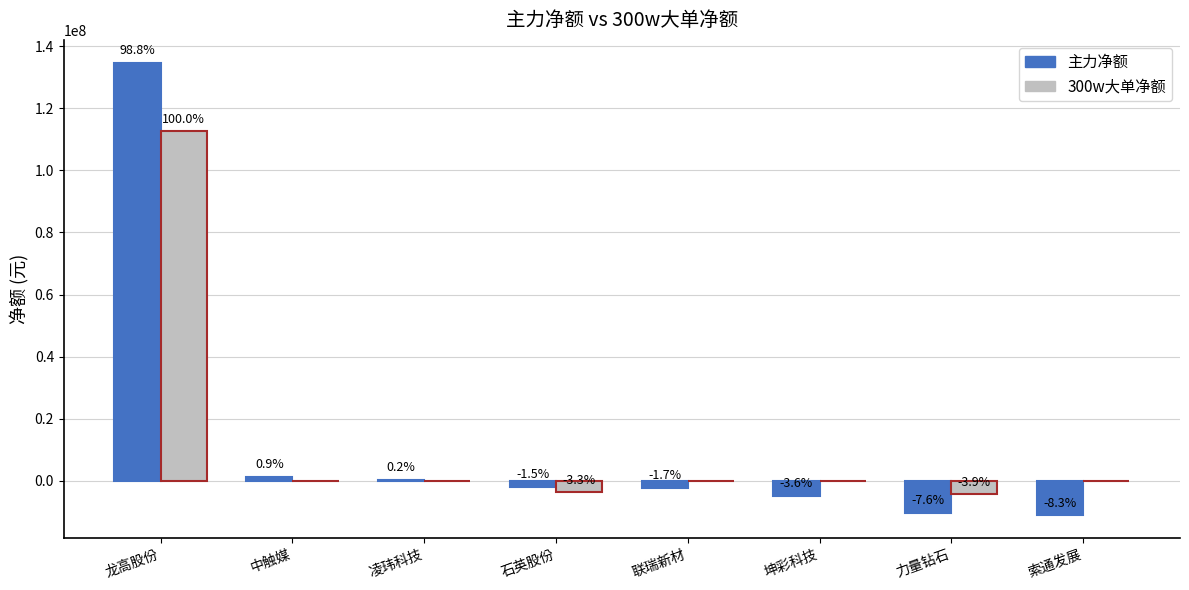

How many groups of bars are there?

8